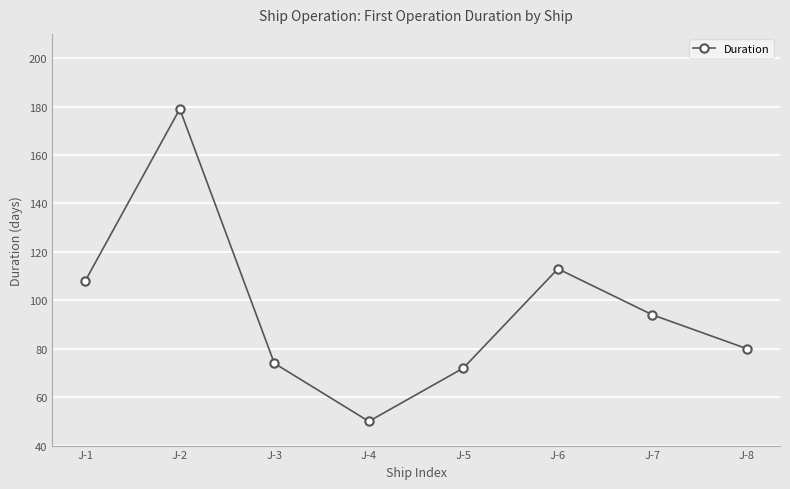

What is the ratio of the value at J-6 to the value at J-4?

2.3